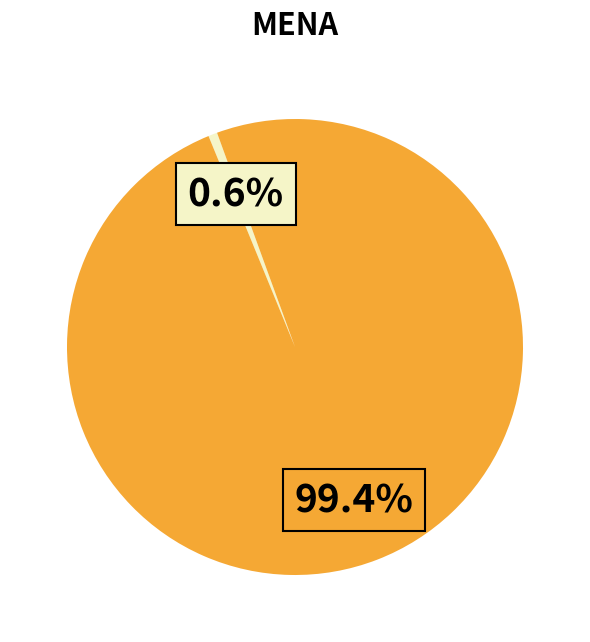

Is there any slice that represents more than half of the pie?

Yes